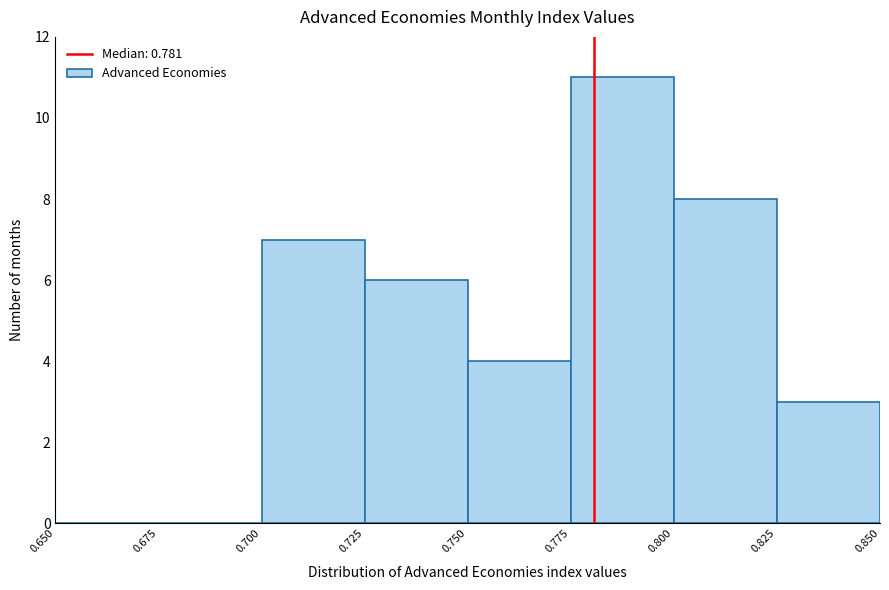

Over which range of the x-axis is the bar tallest?

0.775 to 0.800